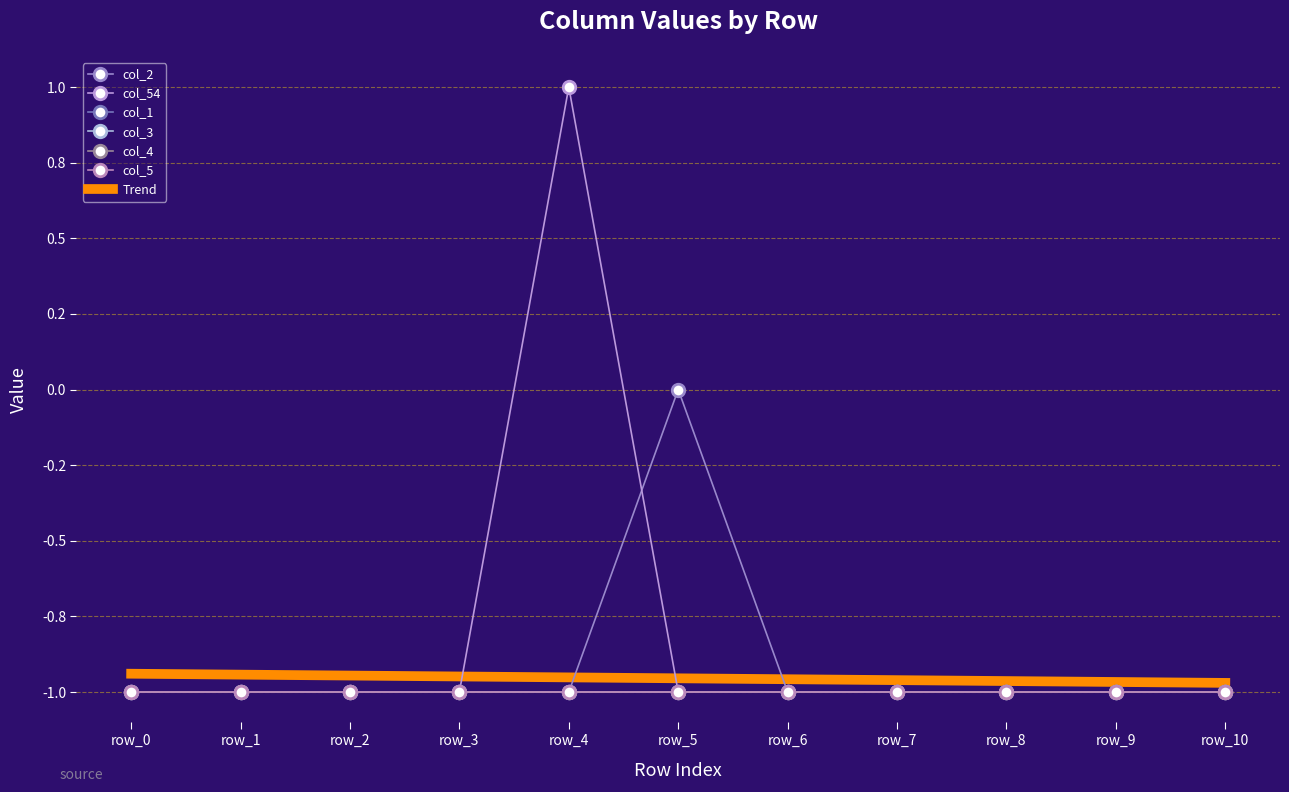

Reading left to right, list all the values displayed in this chart.

col_2: row_0=-1	row_1=-1	row_2=-1	row_3=-1	row_4=-1	row_5=0	row_6=-1	row_7=-1	row_8=-1	row_9=-1	row_10=-1
col_54: row_0=-1	row_1=-1	row_2=-1	row_3=-1	row_4=1	row_5=-1	row_6=-1	row_7=-1	row_8=-1	row_9=-1	row_10=-1
col_1: row_0=-1	row_1=-1	row_2=-1	row_3=-1	row_4=-1	row_5=-1	row_6=-1	row_7=-1	row_8=-1	row_9=-1	row_10=-1
col_3: row_0=-1	row_1=-1	row_2=-1	row_3=-1	row_4=-1	row_5=-1	row_6=-1	row_7=-1	row_8=-1	row_9=-1	row_10=-1
col_4: row_0=-1	row_1=-1	row_2=-1	row_3=-1	row_4=-1	row_5=-1	row_6=-1	row_7=-1	row_8=-1	row_9=-1	row_10=-1
col_5: row_0=-1	row_1=-1	row_2=-1	row_3=-1	row_4=-1	row_5=-1	row_6=-1	row_7=-1	row_8=-1	row_9=-1	row_10=-1